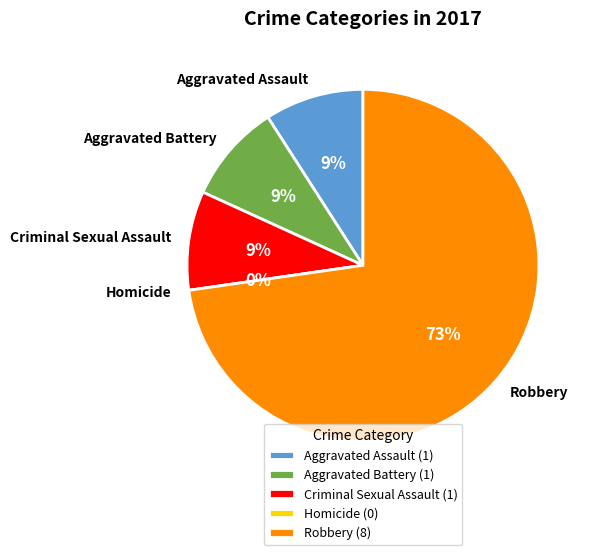

Count the number of slices in the pie.

5